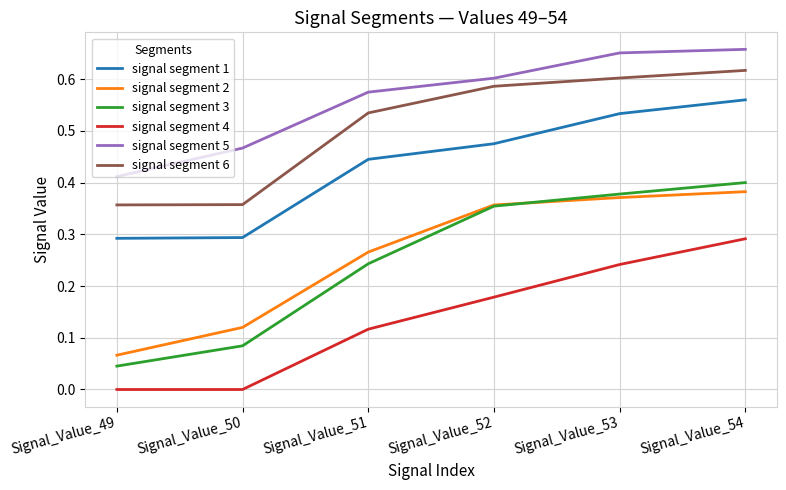

Does the chart have visible grid lines?

Yes